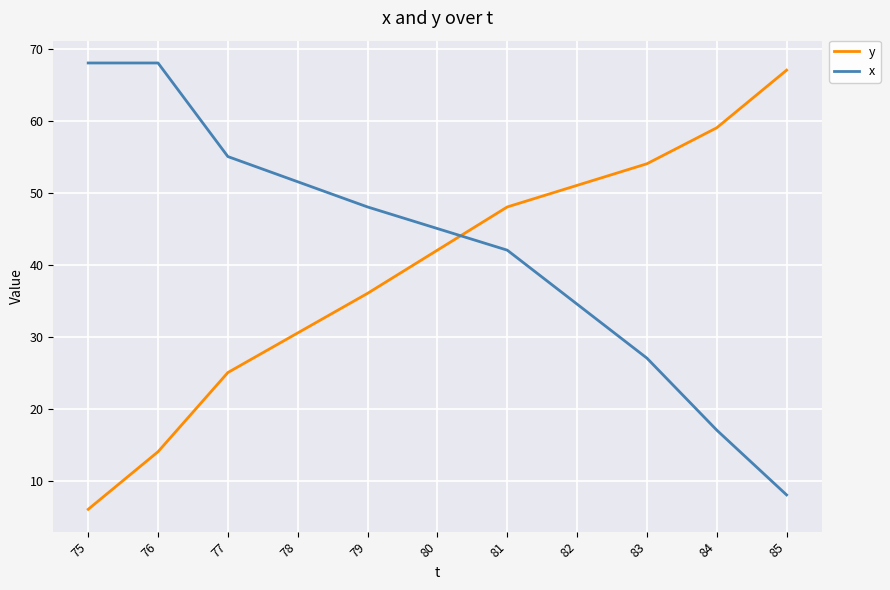

True or false: x and y cross at least once.

True